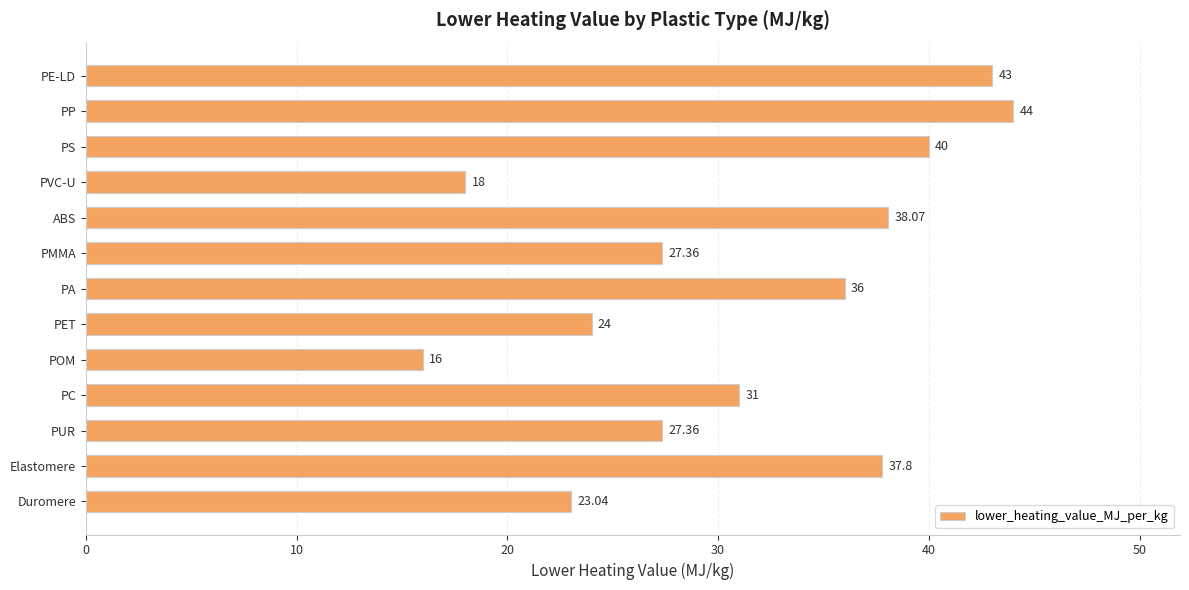

Does the chart contain stacked bars?

No